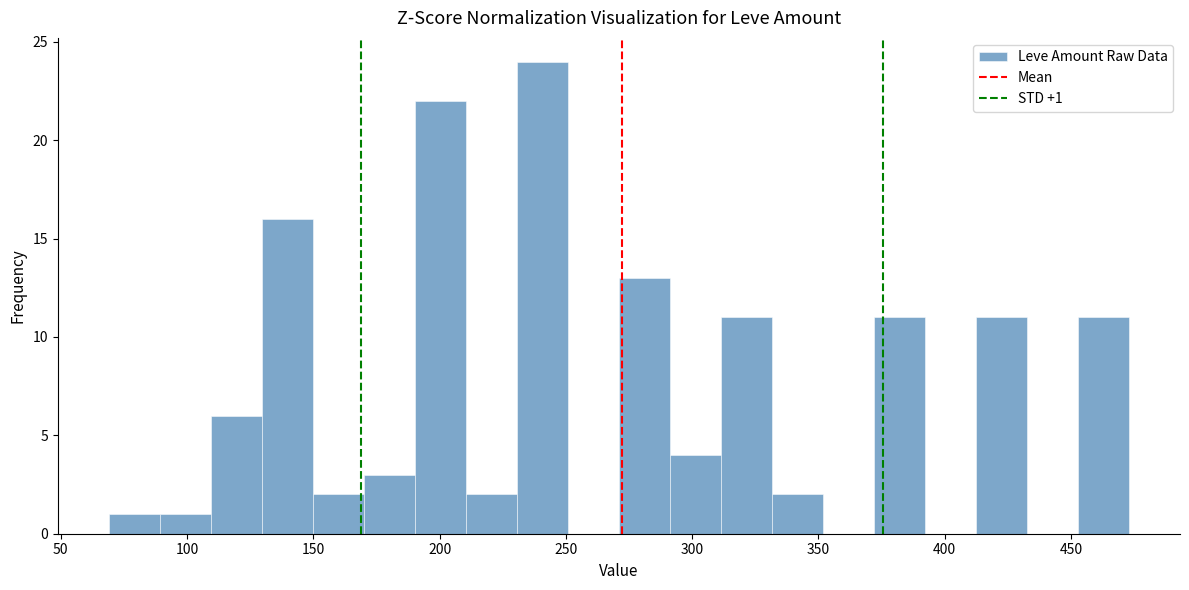

Which range on the x-axis has the tallest bar?

230 to 250